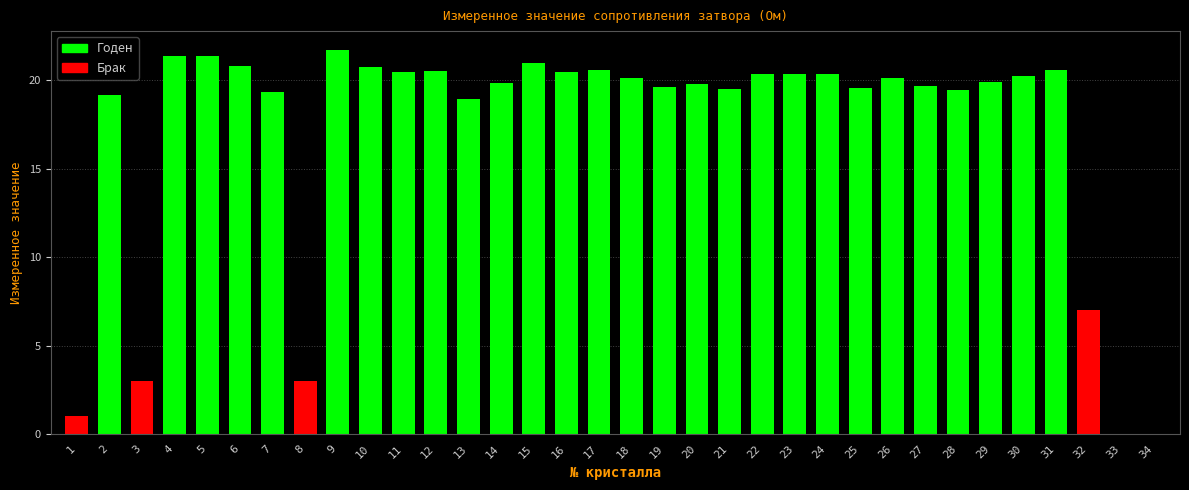

Reading right to left, list all the values displayed in this chart.

Годен: 0.0	0.0	0.0	20.6	20.3	19.9	19.5	19.7	20.1	19.6	20.4	20.4	20.4	19.5	19.8	19.6	20.1	20.6	20.5	21.0	19.8	18.9	20.5	20.5	20.8	21.7	0.0	19.3	20.8	21.4	21.3	0.0	19.1	0.0
Брак: 0.0	0.0	7.0	0.0	0.0	0.0	0.0	0.0	0.0	0.0	0.0	0.0	0.0	0.0	0.0	0.0	0.0	0.0	0.0	0.0	0.0	0.0	0.0	0.0	0.0	0.0	3.0	0.0	0.0	0.0	0.0	3.0	0.0	1.0